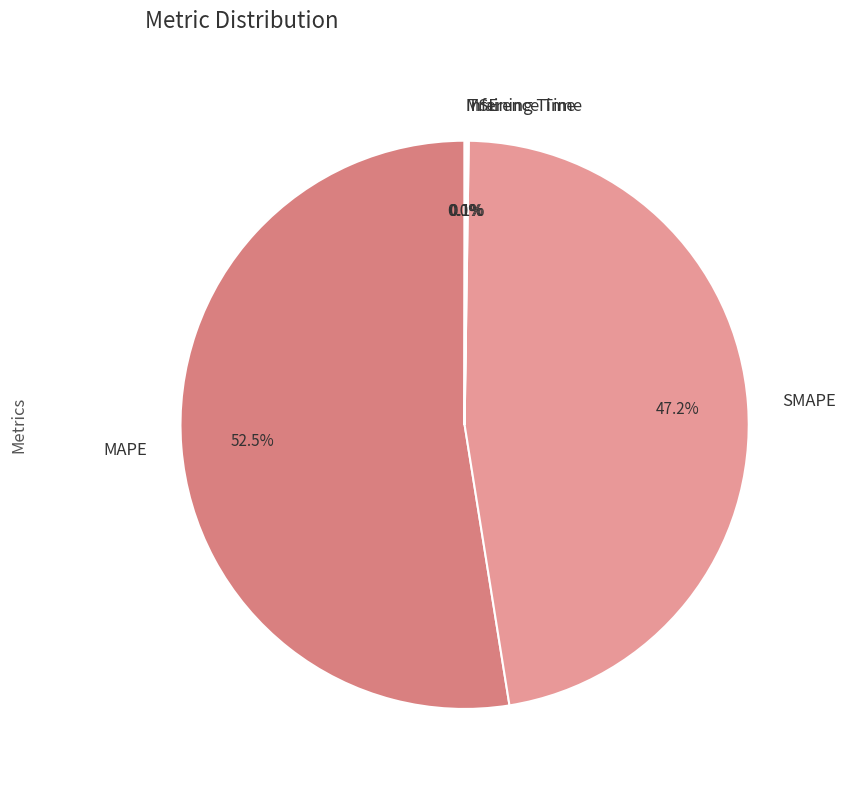

Is there a majority slice in this chart?

Yes